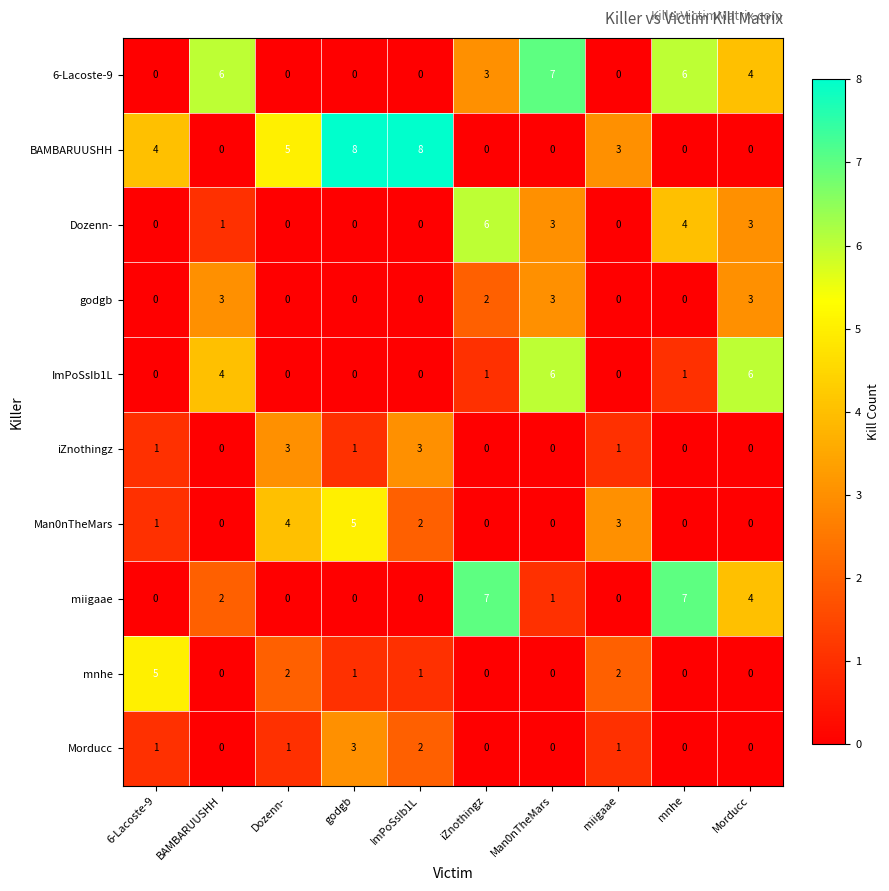

What is the maximum value shown in the chart?

8